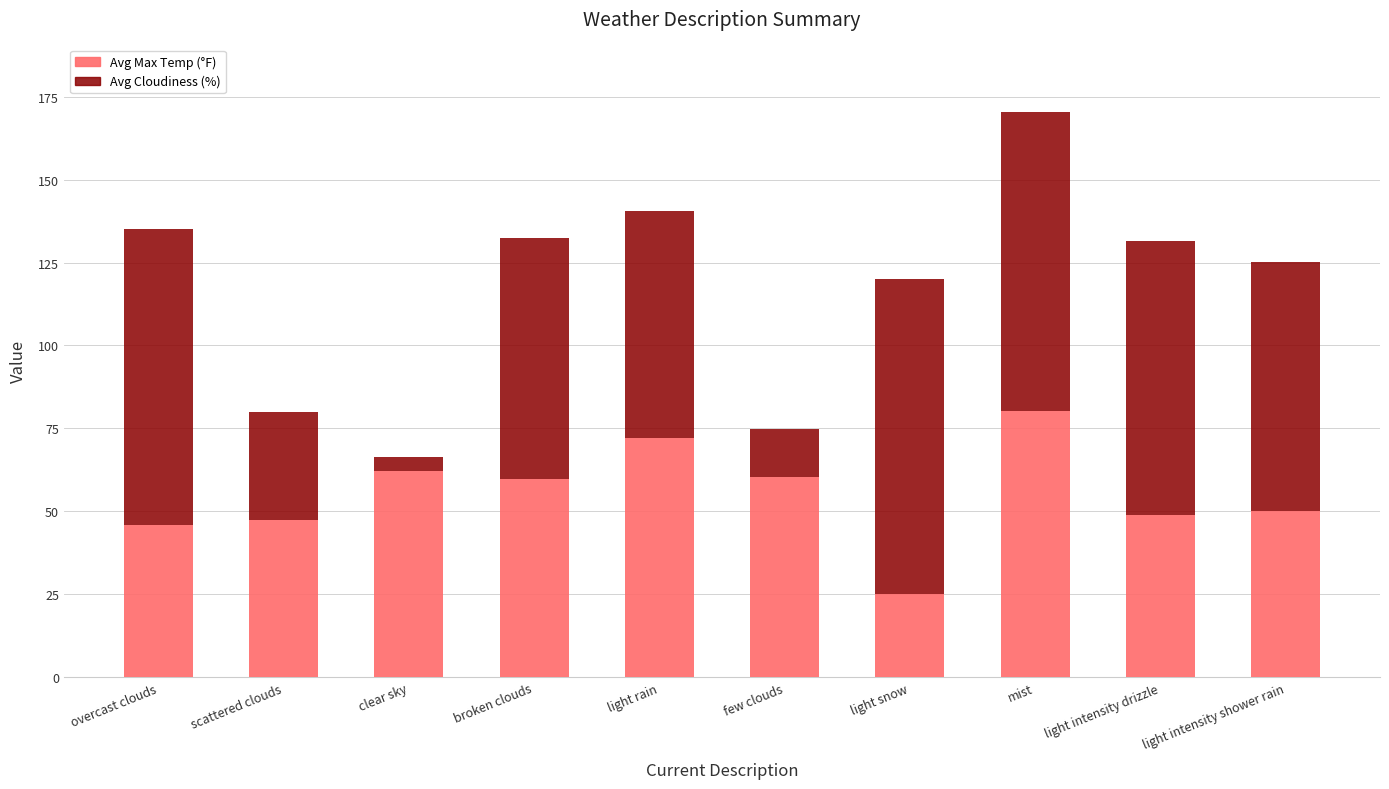

Which category has the lowest value in the Avg Max Temp (°F) series?

light snow